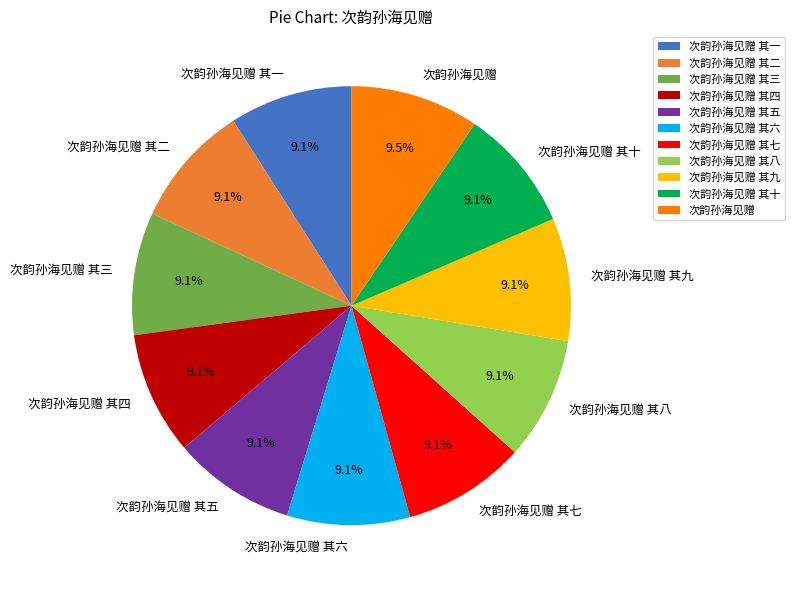

Is 次韵孙海见赠 其四 the majority of the pie?

No